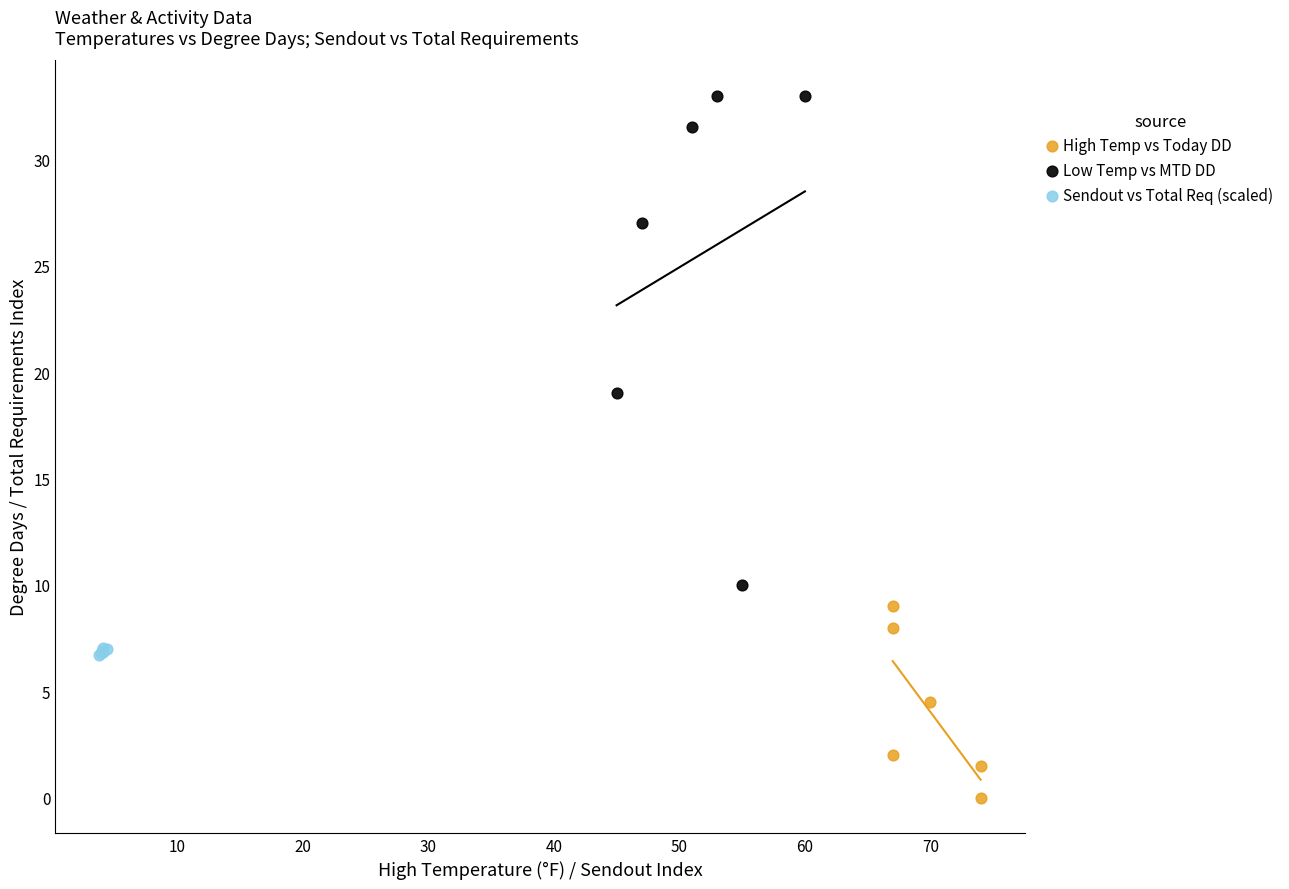

What are all the series names shown in the legend?

High Temp vs Today DD, Low Temp vs MTD DD, Sendout vs Total Req (scaled)